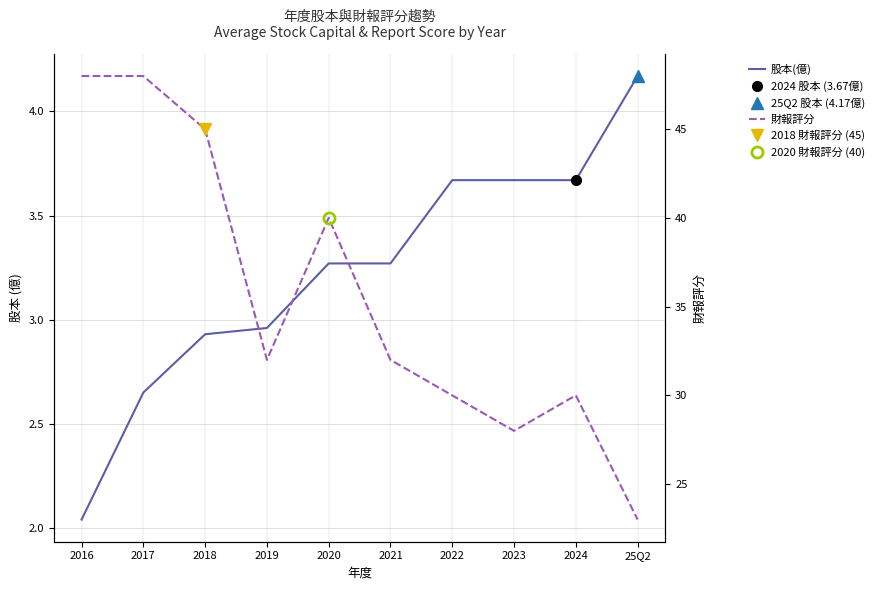

Which label corresponds to the smallest value in the chart?

2016